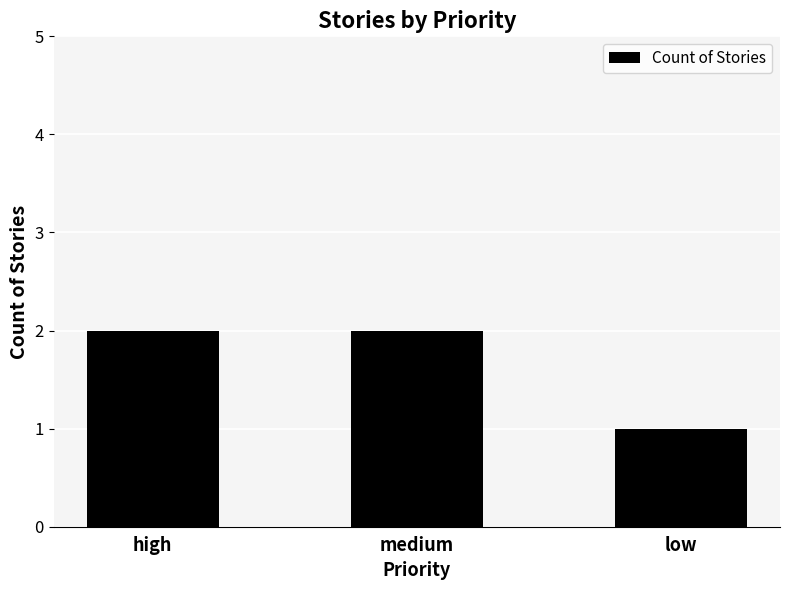

What is the change in value from high to low?

-1